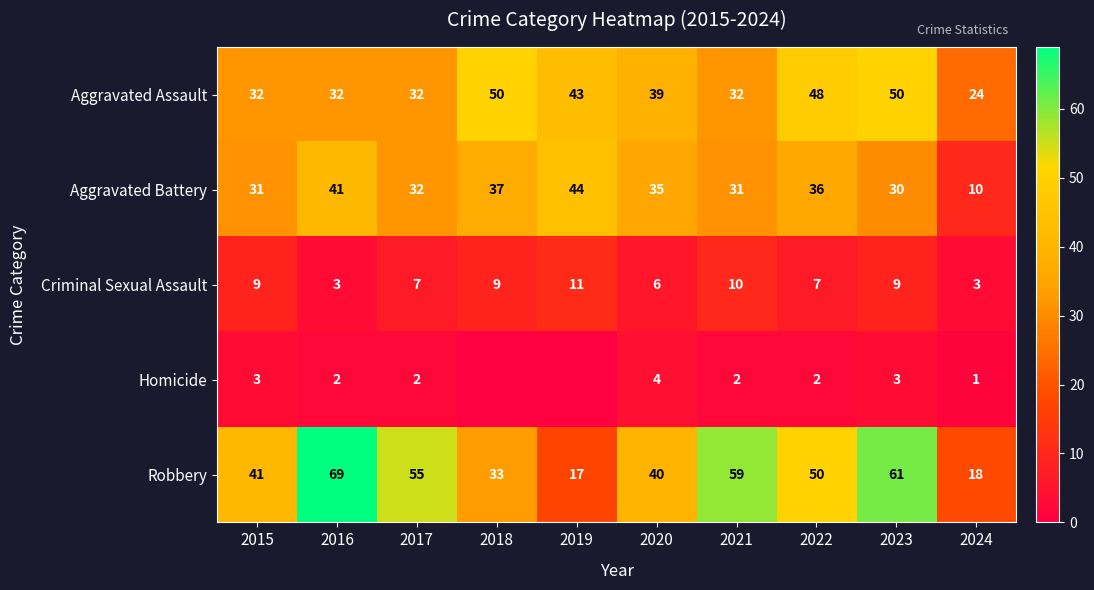

What is the difference between the Aggravated Assault values at 2018 and 2016?

18